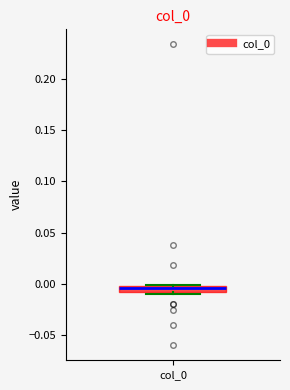

Where is the upper edge of the box for col_0 on the y-axis? The values are not printed on the chart, so give them approximately, as read against the axis.

0.000